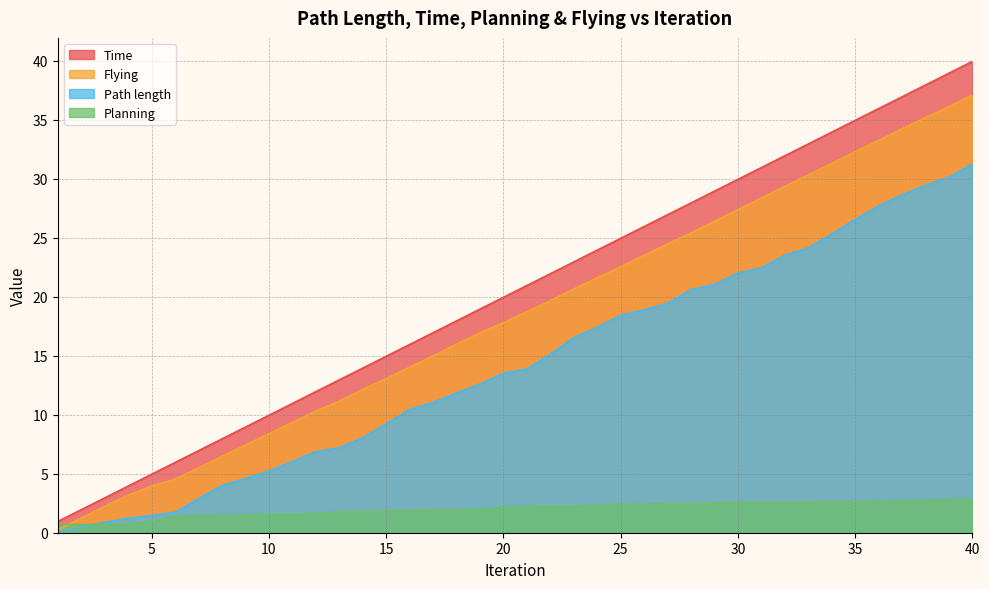

Where does the Time series first go above 20?

21